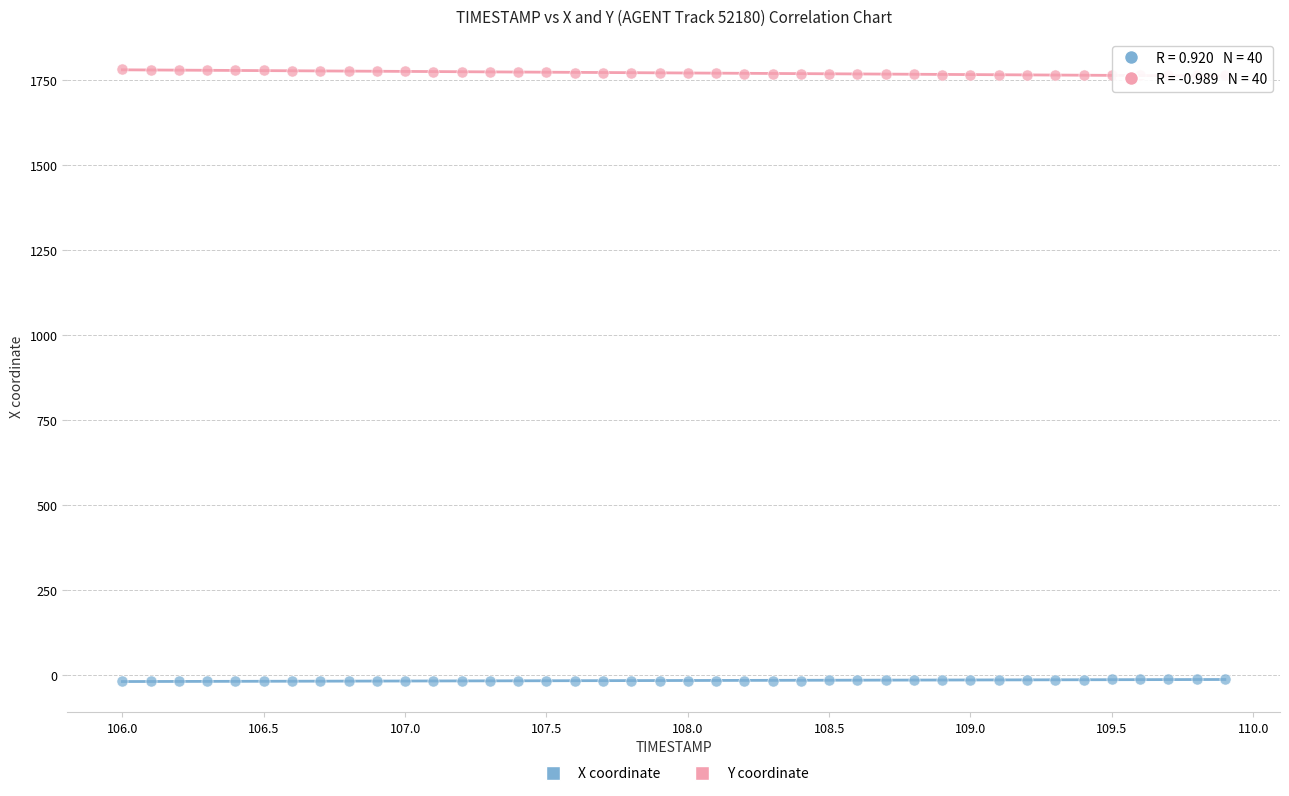

Which series reaches the maximum Y coordinate?

Y coordinate